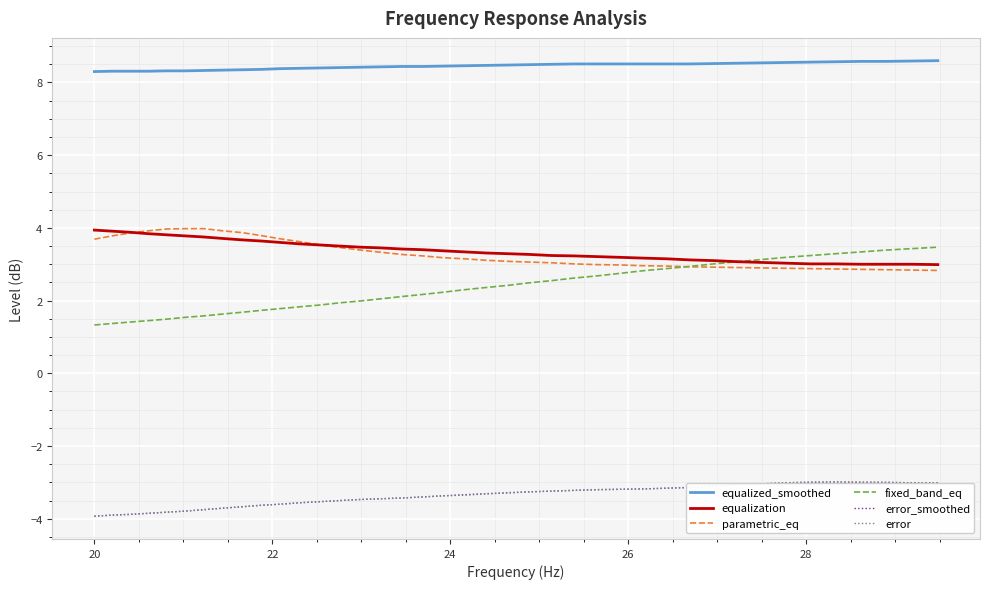

What is the minimum value shown in the chart?

-3.9